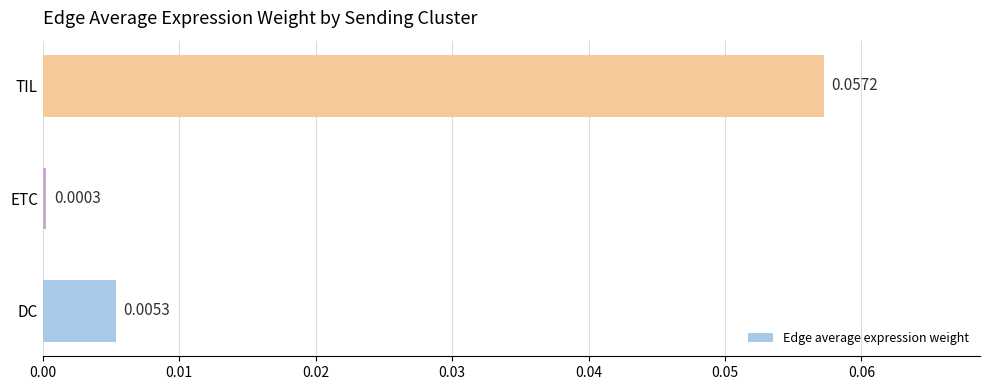

At which category does the chart reach its minimum across all series?

ETC